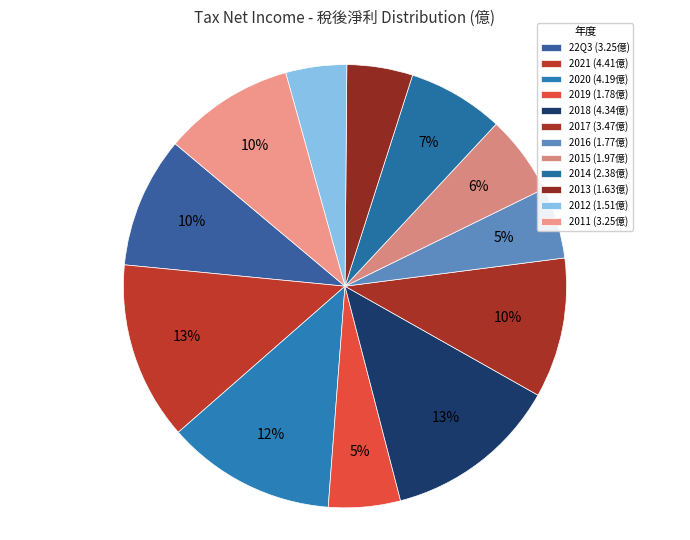

What is the largest slice in the pie chart?

2021